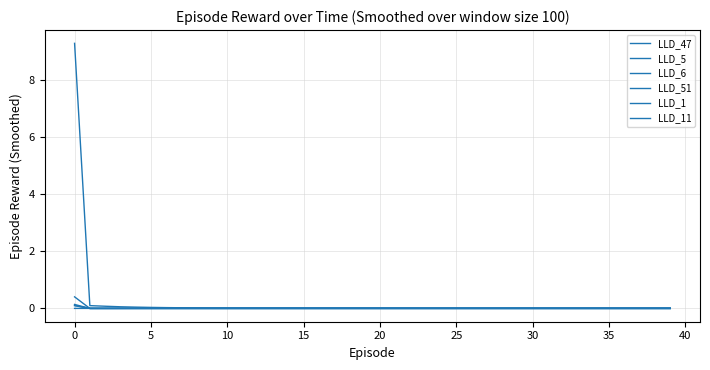

Reading right to left, what are all the values shown in this chart?

LLD_47: 0.0	0.0	0.0	0.0	0.0	0.0	0.0	0.0	0.0	0.0	0.0	0.0	0.0	0.0	0.0	0.0	0.0	0.0	0.0	0.0	0.0	0.0	0.0	0.0	0.0	0.0	0.0	0.0	0.0	0.0	0.0	0.0	0.0	0.0	0.0	0.0	0.1	0.1	0.1	9.3
LLD_5: 0.0	0.0	0.0	0.0	0.0	0.0	0.0	0.0	0.0	0.0	0.0	0.0	0.0	0.0	0.0	0.0	0.0	0.0	0.0	0.0	0.0	0.0	0.0	0.0	0.0	0.0	0.0	0.0	0.0	0.0	0.0	0.0	0.0	0.0	-0.0	-0.0	-0.0	-0.0	-0.0	0.1
LLD_6: -0.0	-0.0	-0.0	-0.0	-0.0	-0.0	-0.0	-0.0	-0.0	-0.0	-0.0	-0.0	-0.0	-0.0	-0.0	-0.0	-0.0	-0.0	-0.0	-0.0	-0.0	-0.0	-0.0	-0.0	-0.0	-0.0	-0.0	-0.0	-0.0	-0.0	-0.0	-0.0	-0.0	-0.0	-0.0	-0.0	0.0	0.0	-0.0	0.1
LLD_51: -0.0	-0.0	-0.0	-0.0	-0.0	-0.0	-0.0	-0.0	-0.0	-0.0	-0.0	-0.0	-0.0	-0.0	-0.0	-0.0	-0.0	-0.0	-0.0	-0.0	-0.0	-0.0	-0.0	-0.0	-0.0	-0.0	-0.0	-0.0	-0.0	-0.0	-0.0	-0.0	-0.0	-0.0	-0.0	-0.0	-0.0	-0.0	-0.0	0.4
LLD_1: 0.0	0.0	0.0	0.0	0.0	0.0	0.0	0.0	0.0	0.0	0.0	0.0	0.0	0.0	0.0	0.0	0.0	0.0	0.0	0.0	0.0	0.0	0.0	0.0	0.0	0.0	0.0	0.0	0.0	0.0	0.0	0.0	0.0	0.0	0.0	0.0	0.0	0.0	0.0	0.0
LLD_11: 0.0	0.0	0.0	0.0	0.0	0.0	0.0	0.0	0.0	0.0	0.0	0.0	0.0	0.0	0.0	0.0	0.0	0.0	0.0	0.0	0.0	0.0	0.0	0.0	0.0	0.0	0.0	0.0	0.0	0.0	0.0	0.0	0.0	0.0	0.0	0.0	0.0	0.0	-0.0	0.1